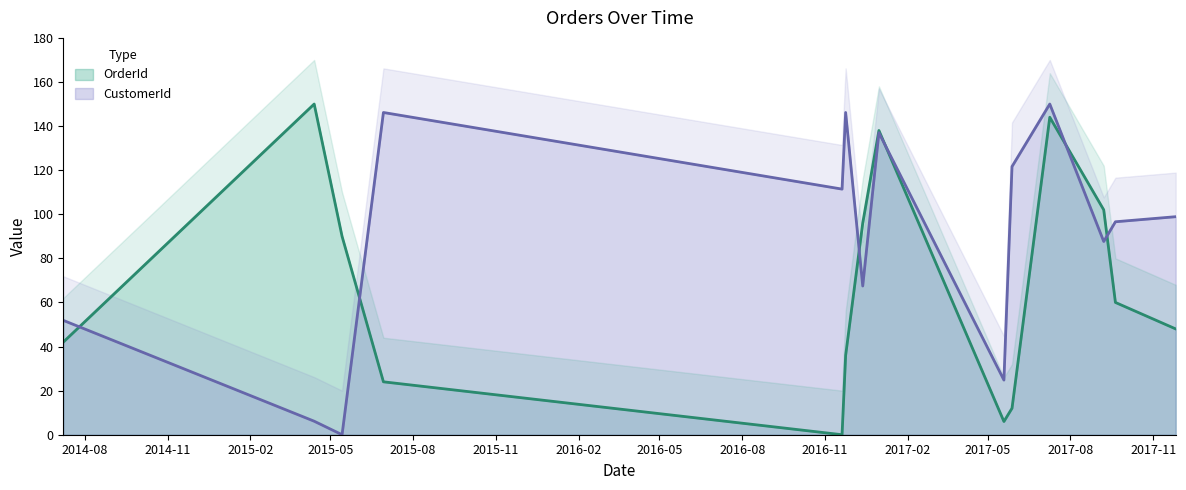

What position from the right is 2017-09-20?

2